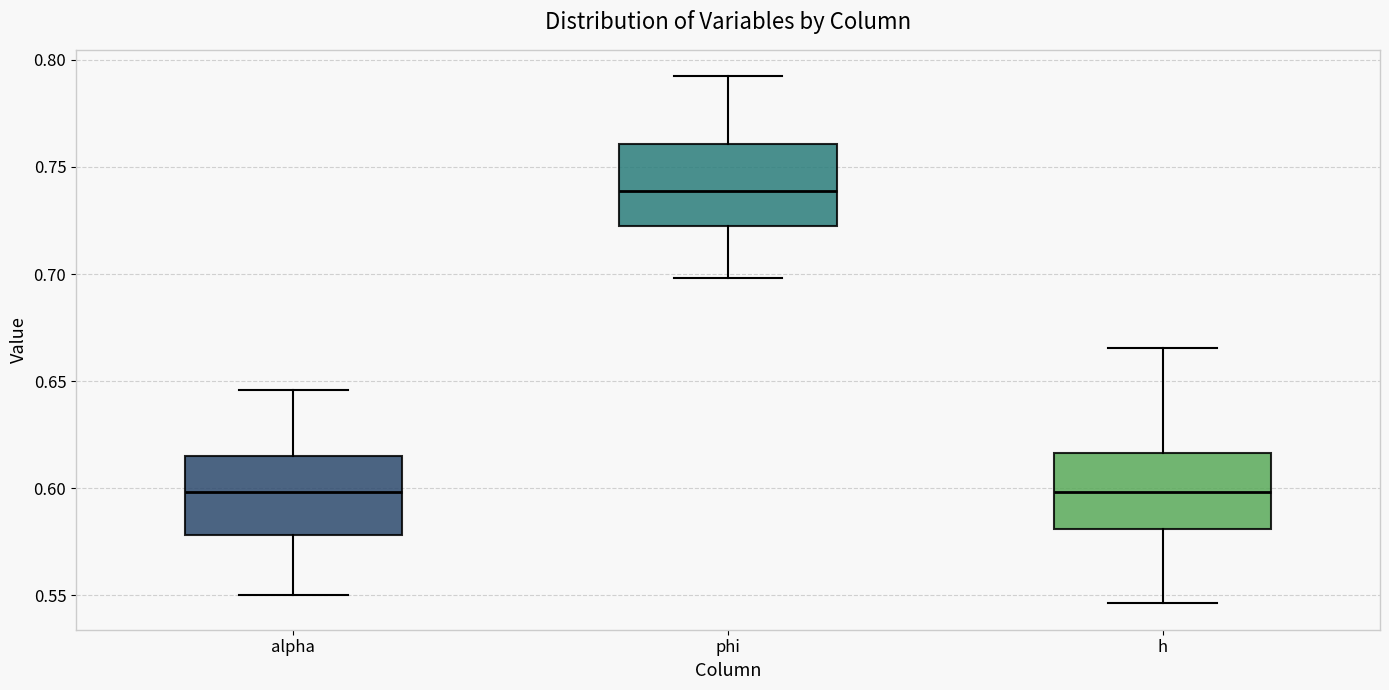

Which box has the highest median line?

phi